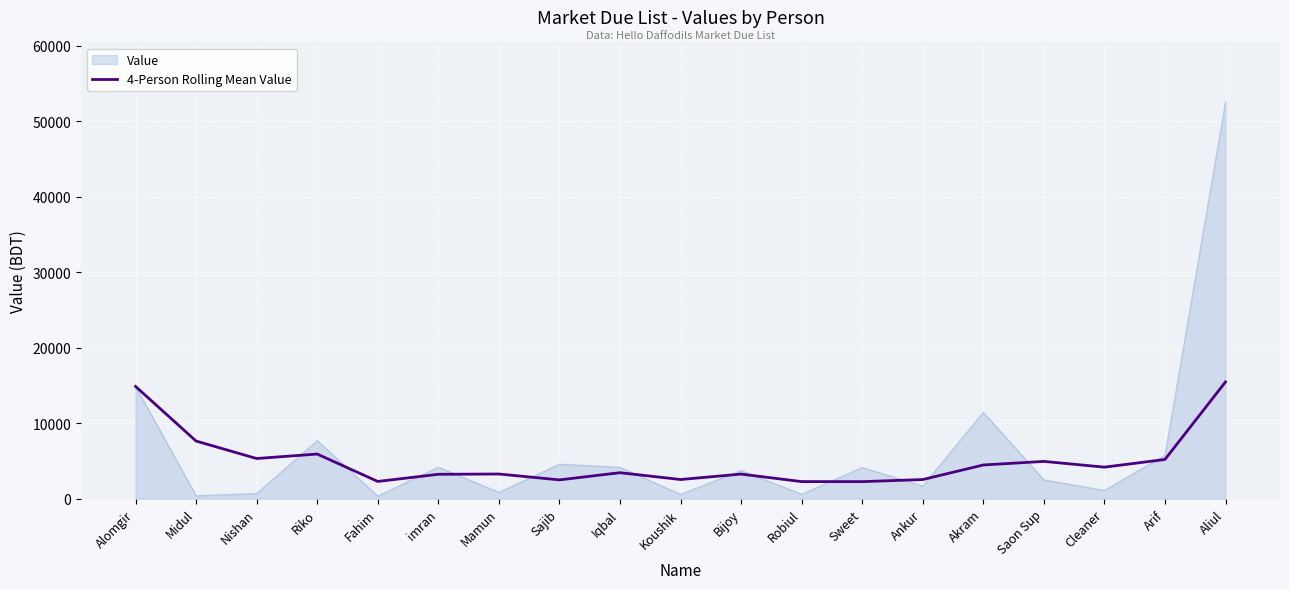

List the series in order of their peak value, highest first.

Value, 4-Person Rolling Mean Value